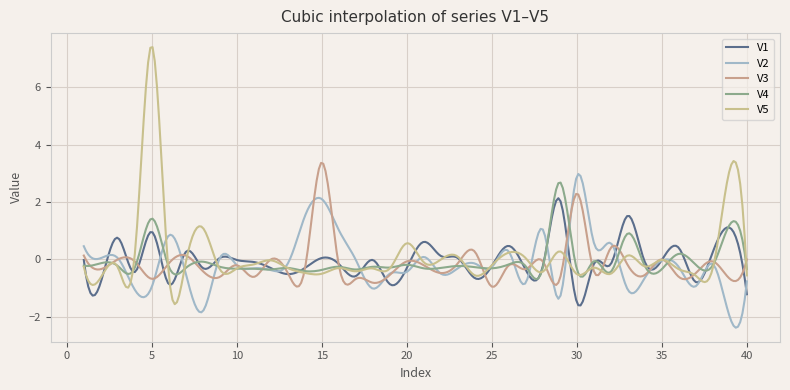

At how many categories does at least one series exceed 4?

8